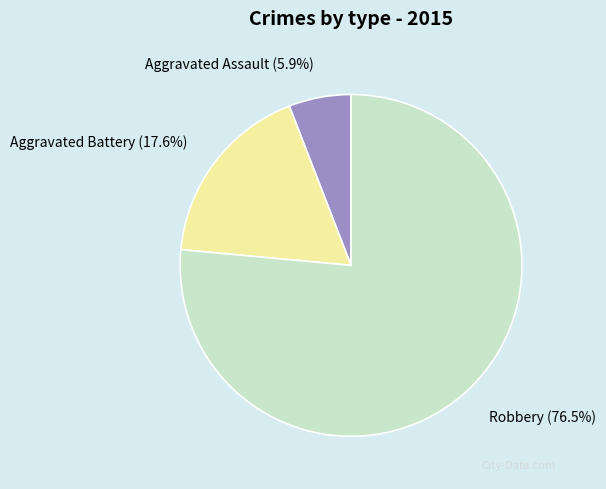

To the nearest percent, what is the difference between the Aggravated Battery and Aggravated Assault slice percentages?

12%